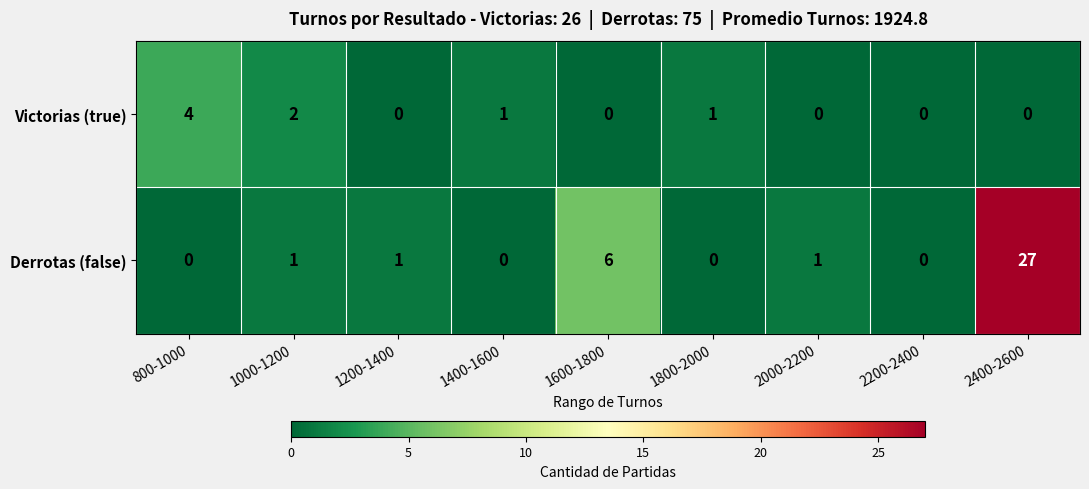

Rank the series at 1800-2000 from highest to lowest value.

Victorias (true), Derrotas (false)